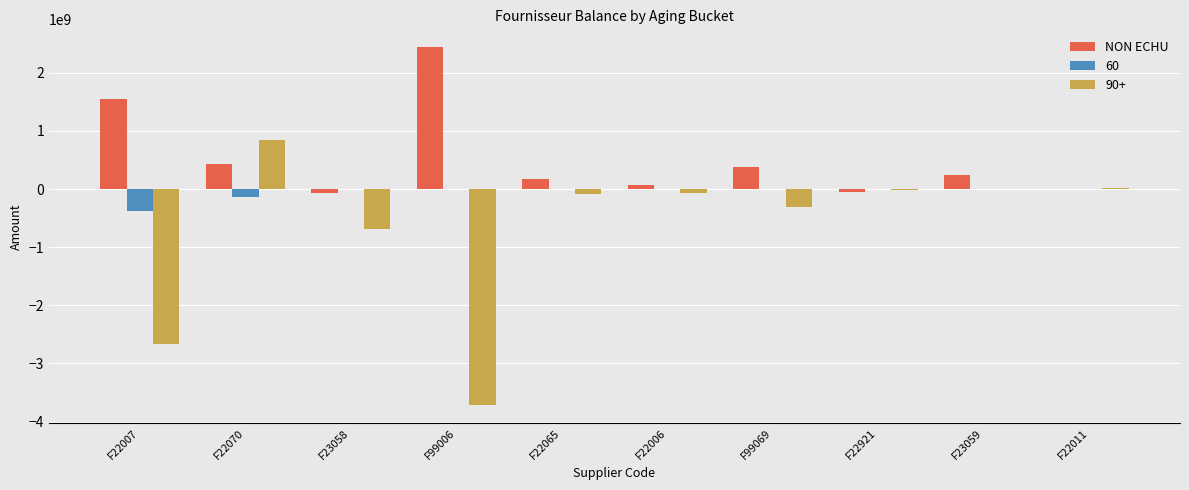

What is the sum of all 60 values?

-520148208.1